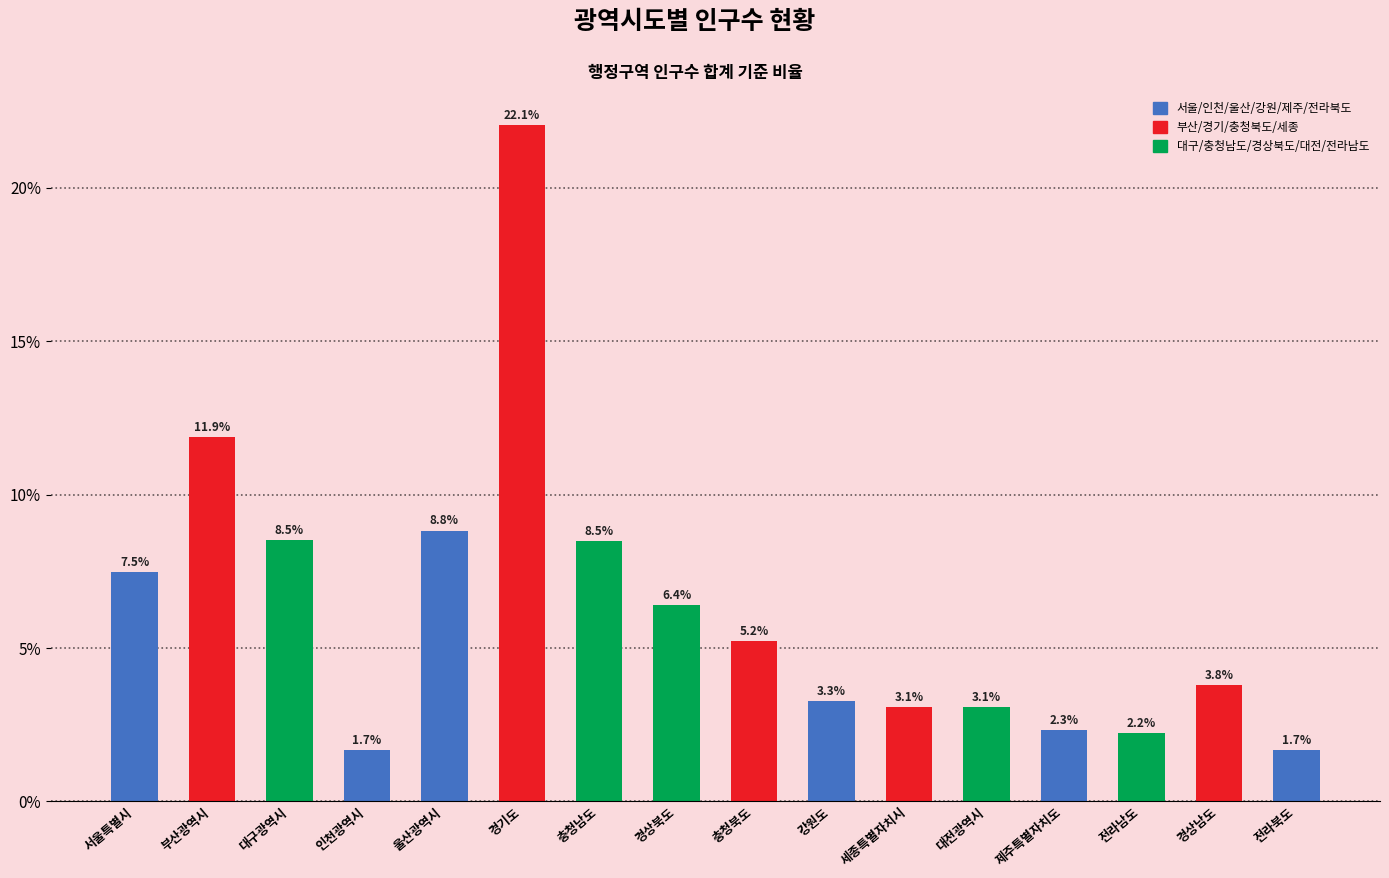

How many bars are there in total?

16